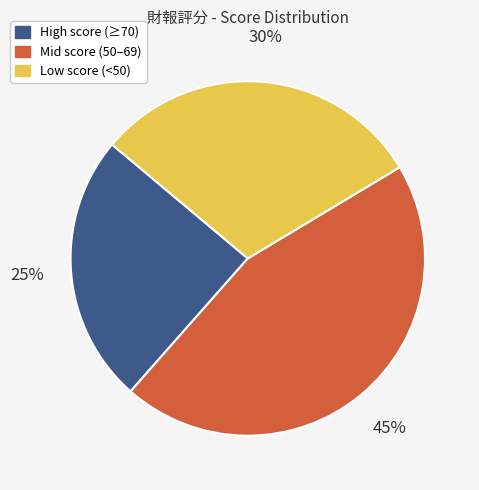

What is the ratio of the value at Mid score (50–69) to the value at High score (≥70)?

1.8